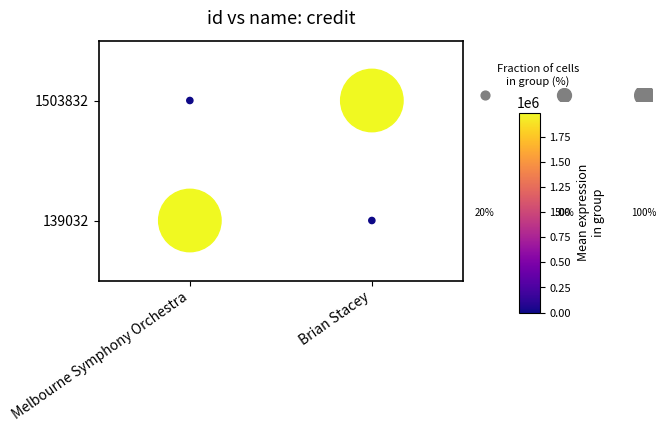

What is the sum of all values?

2